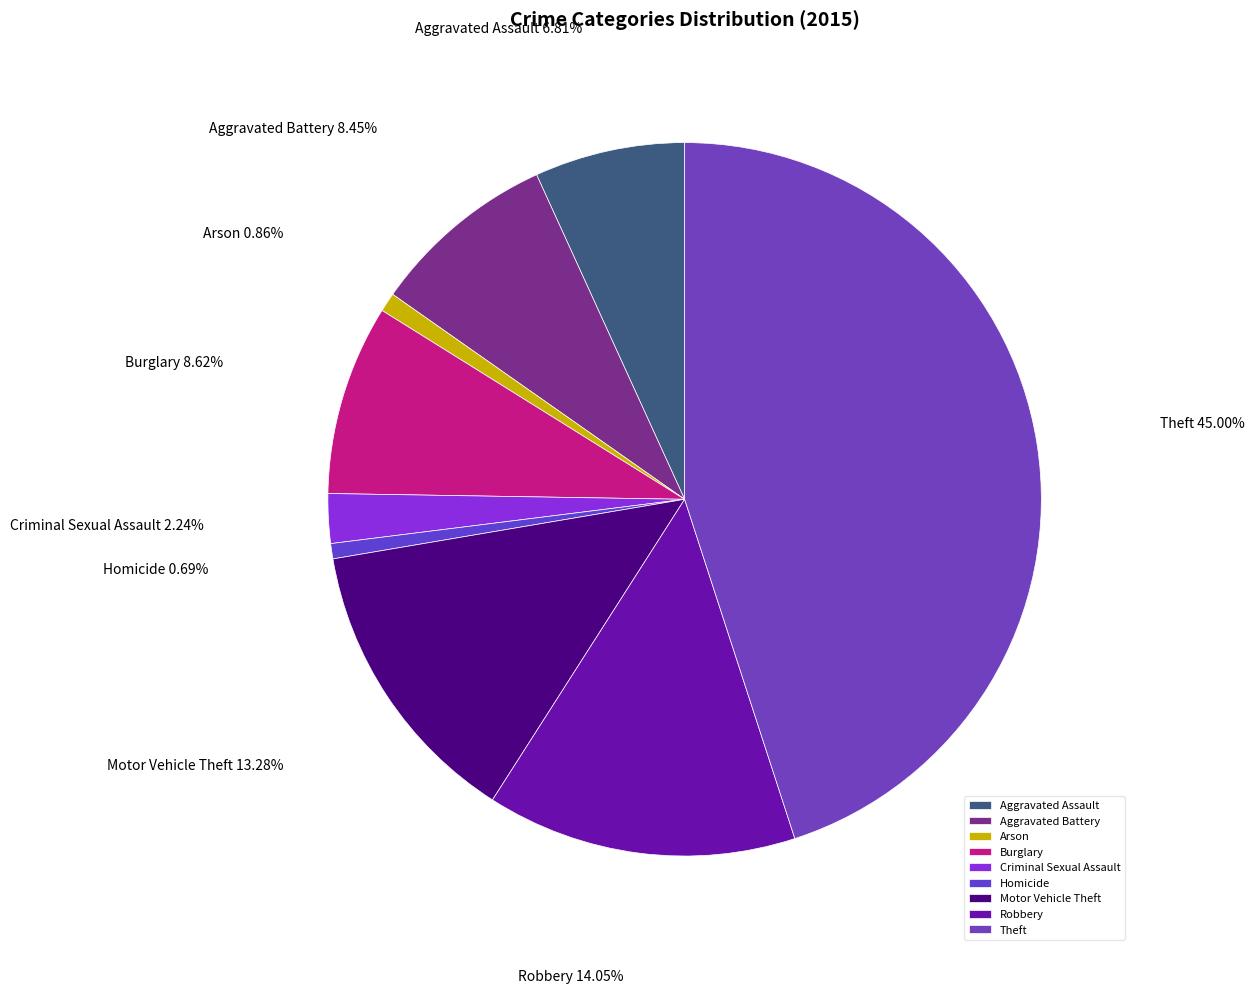

Between Aggravated Battery and Motor Vehicle Theft, which is larger?

Motor Vehicle Theft